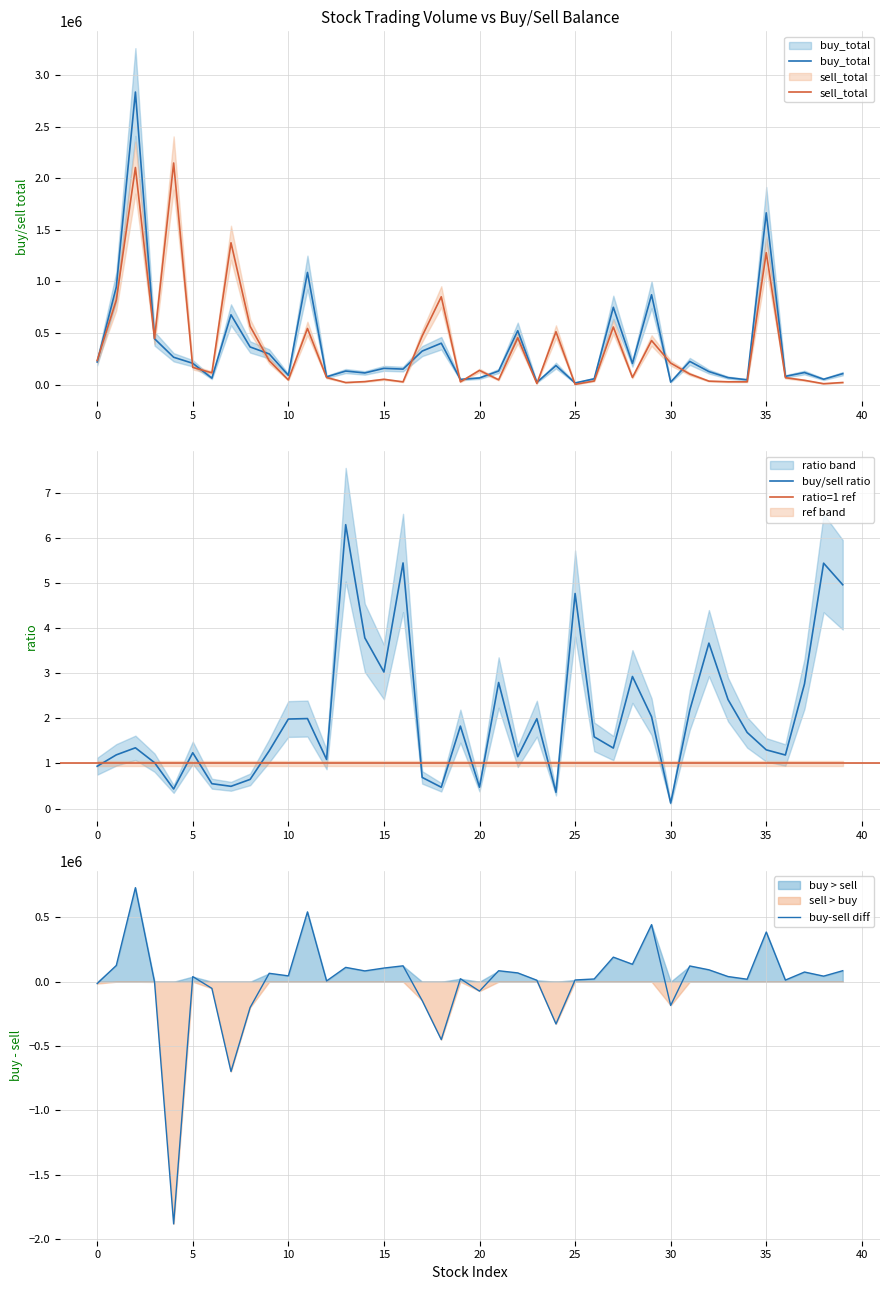

Reading left to right, list all the values displayed in this chart.

buy_total: 220457.0	946220.0	2834740.0	445455.0	265929.0	207644.0	63422.0	677253.0	365863.0	298098.0	91611.0	1087337.0	76297.0	132395.0	114128.0	158559.0	151242.0	325619.0	402003.0	51039.0	65574.0	132752.0	523151.0	22964.0	185314.0	17135.0	57496.0	750083.0	205836.0	871265.0	25411.0	225751.0	127221.0	68651.0	47453.0	1664860.0	80913.0	117957.0	53086.0	107045.0
sell_total: 235101.0	819715.0	2104008.0	447549.0	2147509.0	167800.0	115132.0	1374950.0	566263.0	232732.0	46139.0	544838.0	70055.0	21022.0	30137.0	52356.0	27757.0	471668.0	851808.0	27912.0	138596.0	47481.0	454668.0	11523.0	513455.0	3592.0	36151.0	559180.0	70268.0	427807.0	209665.0	103392.0	34668.0	28397.0	28109.0	1278851.0	68159.0	42653.0	9752.0	21560.0
ratio: 0.9	1.2	1.3	1.0	0.4	1.2	0.6	0.5	0.6	1.3	2.0	2.0	1.1	6.3	3.8	3.0	5.4	0.7	0.5	1.8	0.5	2.8	1.2	2.0	0.4	4.8	1.6	1.3	2.9	2.0	0.1	2.2	3.7	2.4	1.7	1.3	1.2	2.8	5.4	5.0